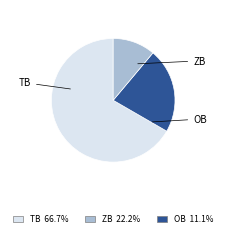

How many segments does this pie chart have?

3